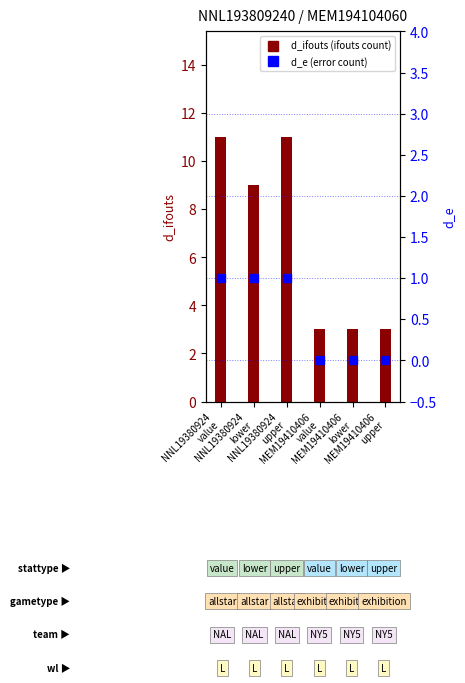

What is the total value across all series at NNL19380924
lower?

10